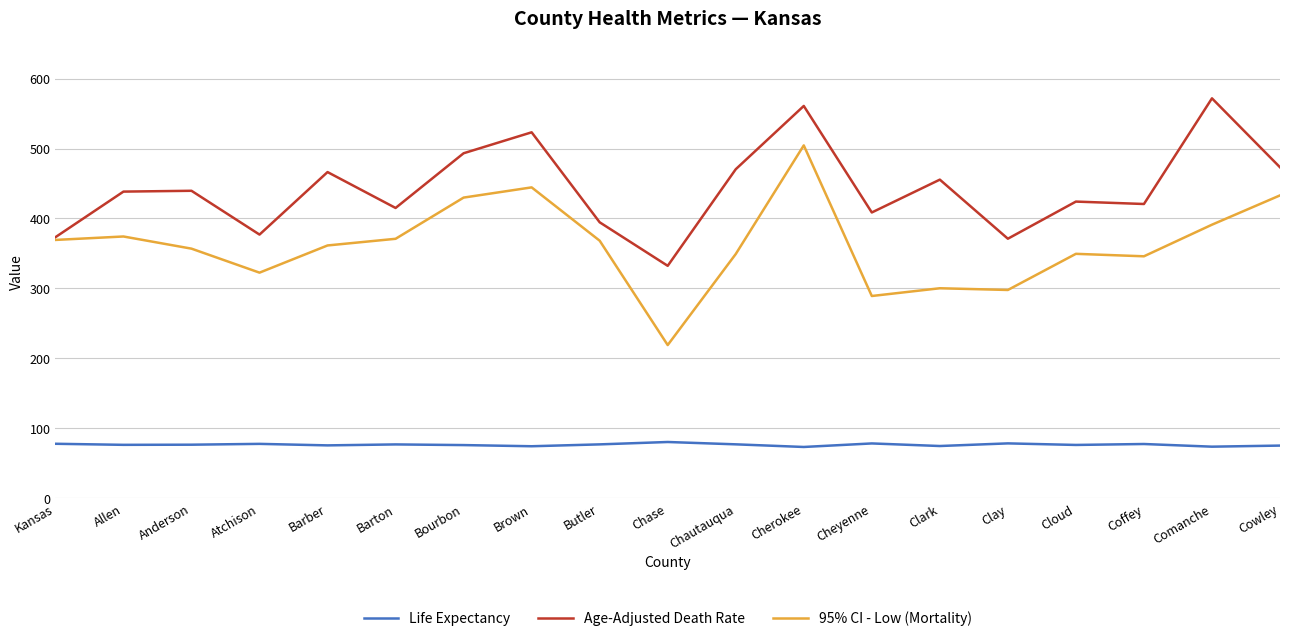

How many values in the 95% CI - Low (Mortality) series are below 361?

9